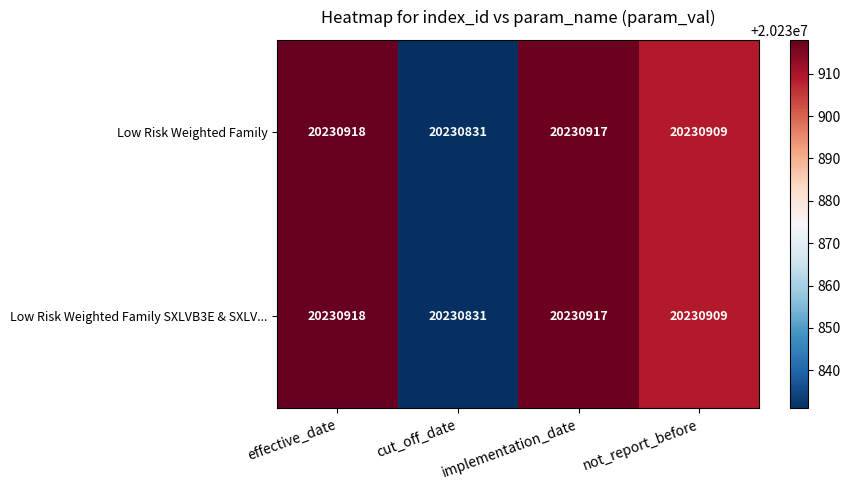

What is the total value across all series at cut_off_date?

40461662